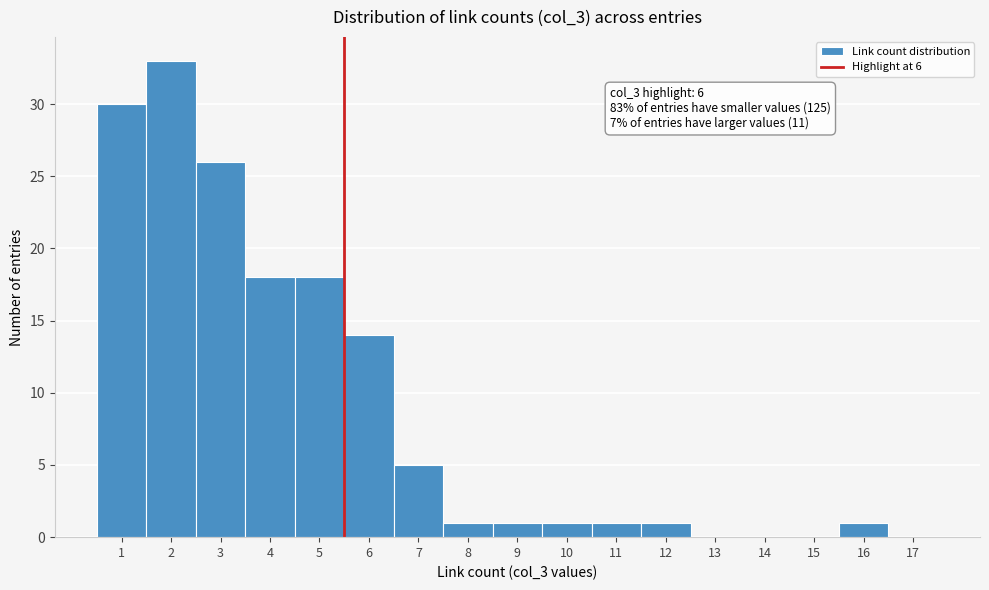

Reading left to right, extract all data points from this chart.

1=30	2=33	3=26	4=18	5=18	6=14	7=5	8=1	9=1	10=1	11=1	12=1	13=0	14=0	15=0	16=1	17=0